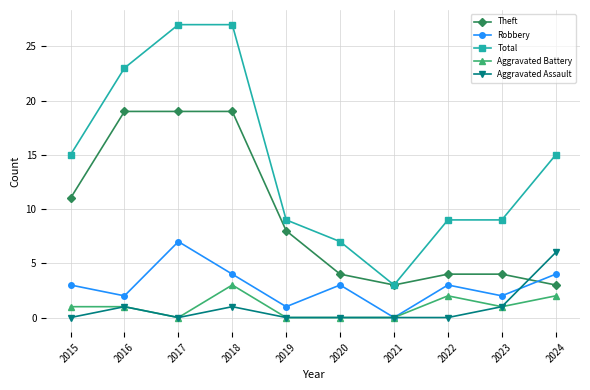

Which series has the widest spread of values?

Total